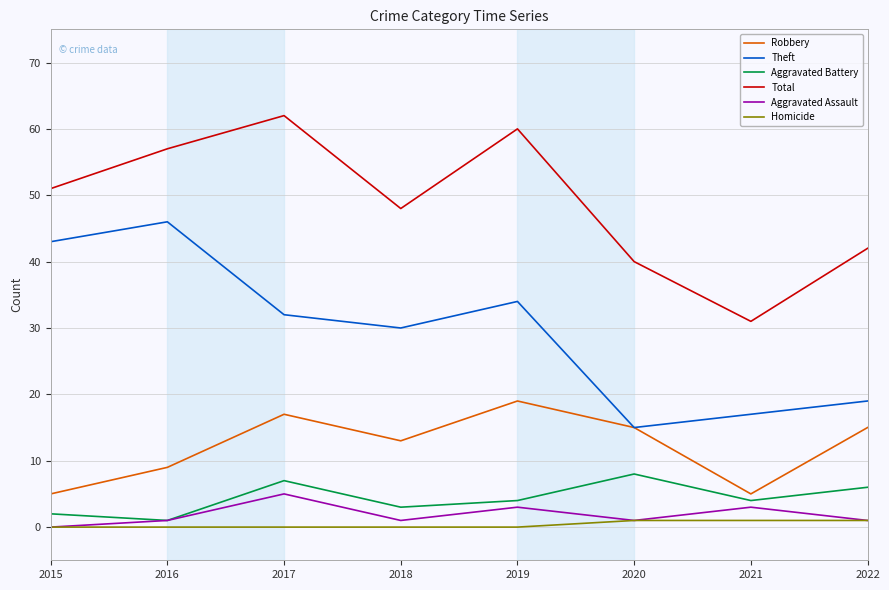

Which series changed the most between 2016 and 2018?

Theft